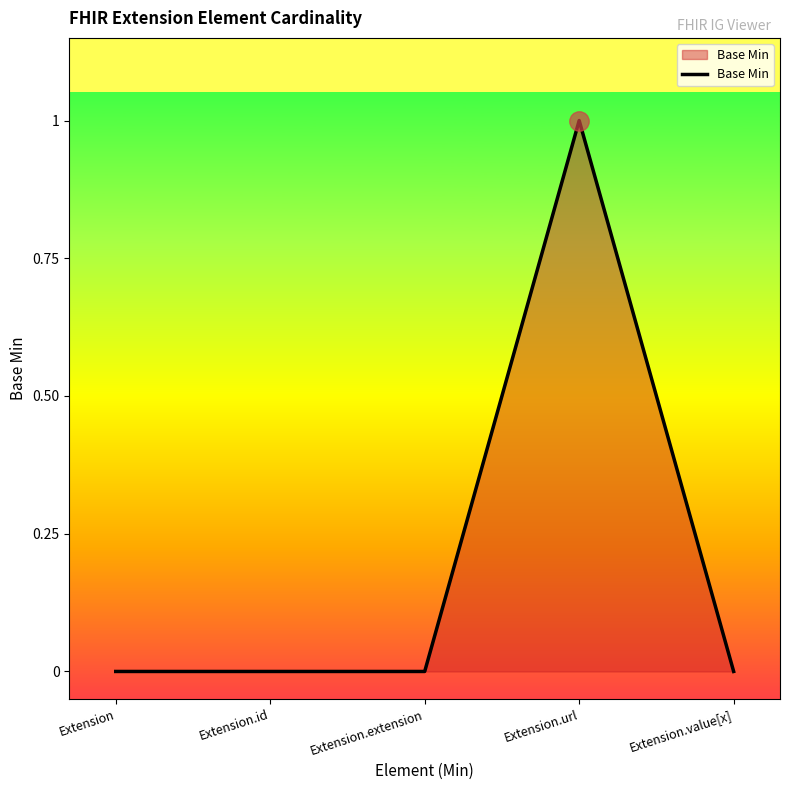

True or false: the data shows 0 at Extension.value[x].

True